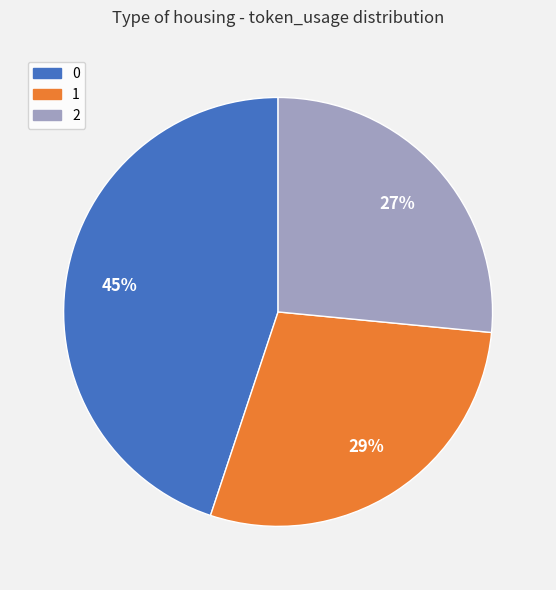

Count the number of slices in the pie.

3